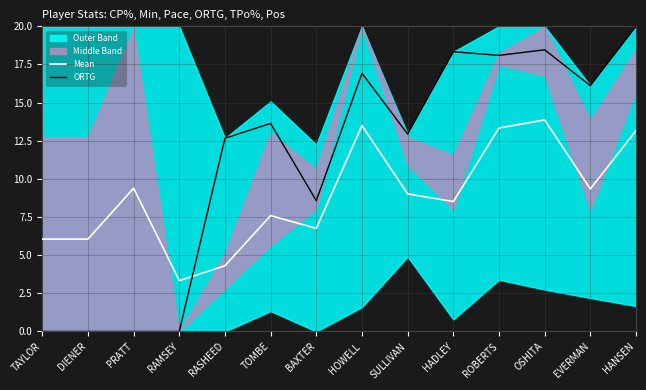

What is the difference between the Mean values at BAXTER and PRATT?

2.6